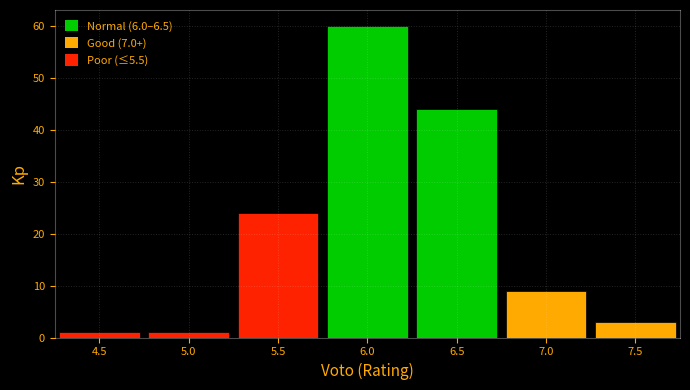

Reading left to right, transcribe this chart: for each bar, give the range it covers on the x-axis and its height. The values are not printed on the chart, so give them approximately, as read against the axis.

4.25 to 4.75: 1
4.75 to 5.25: 1
5.25 to 5.75: 24
5.75 to 6.25: 60
6.25 to 6.75: 44
6.75 to 7.25: 9
7.25 to 7.75: 3